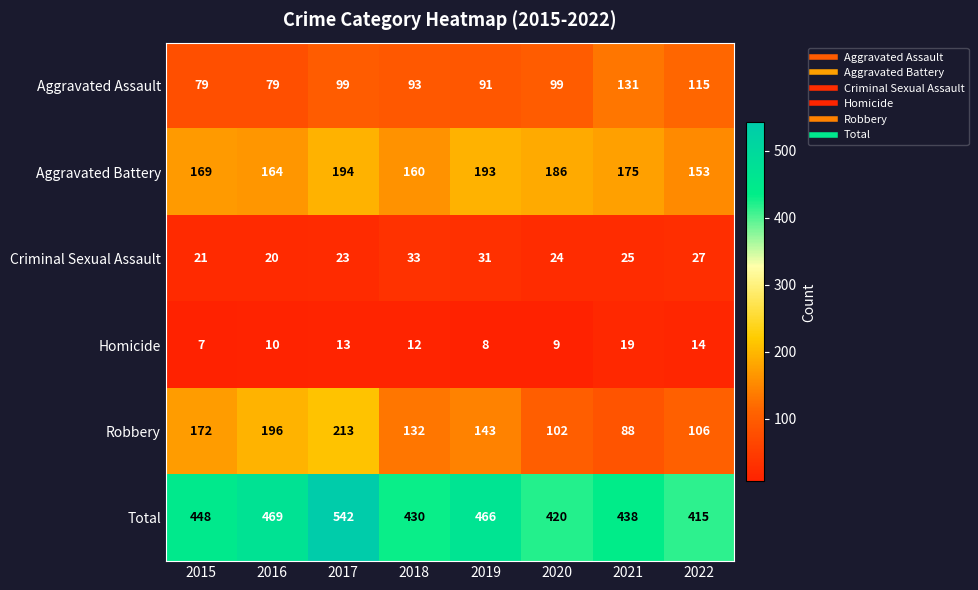

Rank the series by their maximum value, from highest to lowest.

Total, Robbery, Aggravated Battery, Aggravated Assault, Criminal Sexual Assault, Homicide